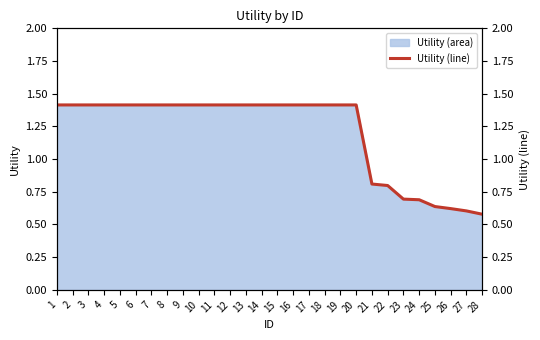

True or false: the data has more than 1 interior local peaks.

False